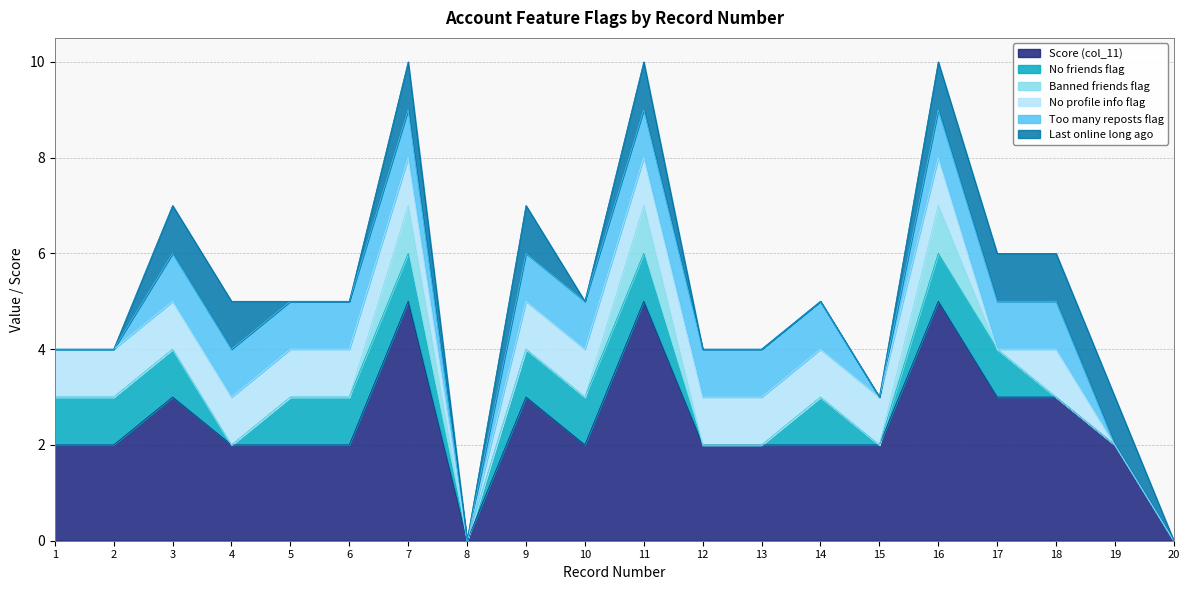

What is the sum of all Too many reposts flag values?

14